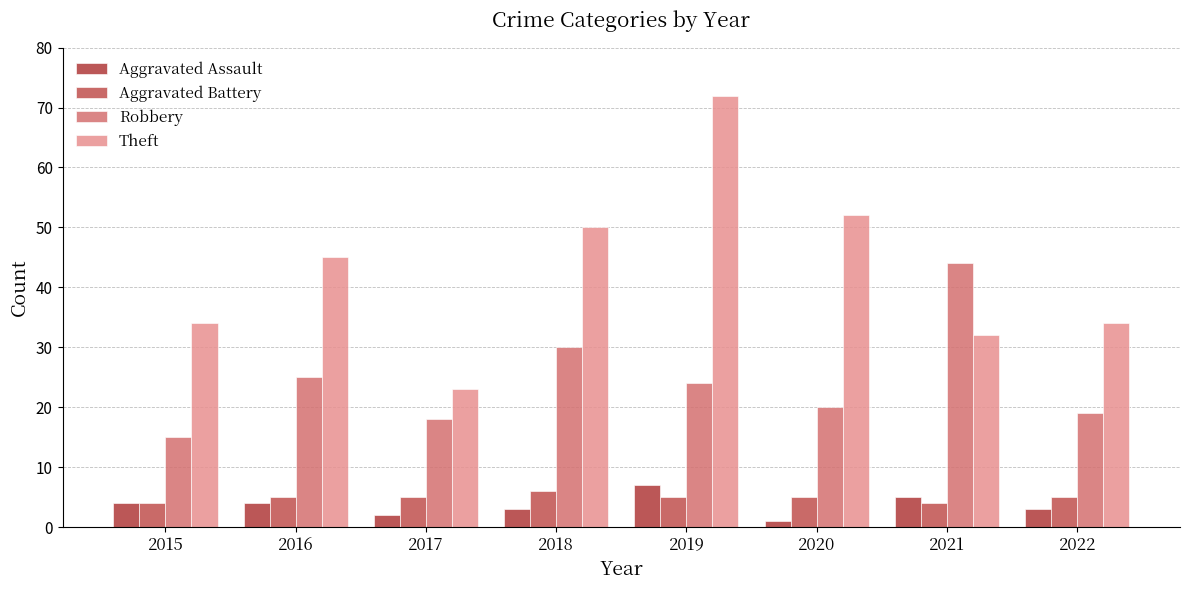

At which category is the sum across all series the highest?

2019